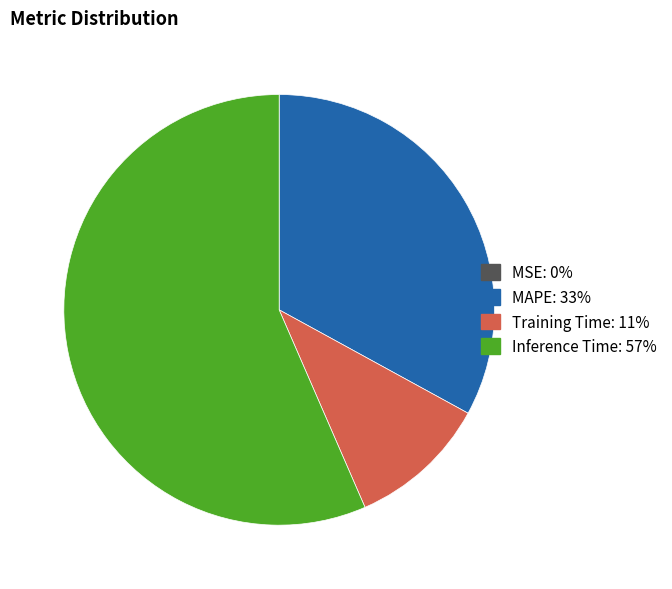

Does Inference Time account for over 50% of the chart?

Yes